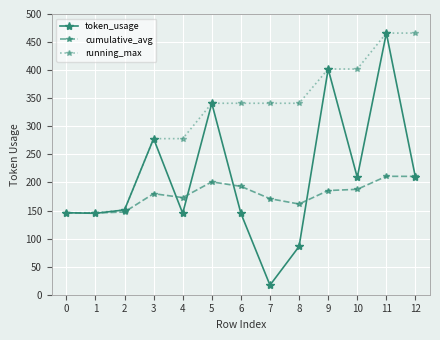

At how many categories does at least one series exceed 233?

10